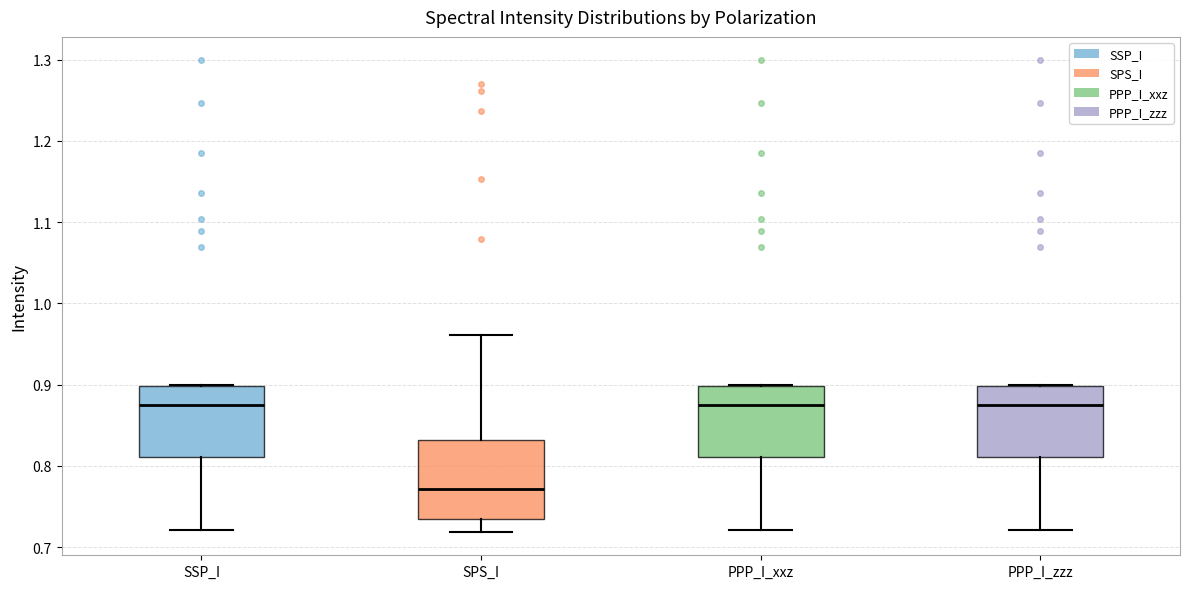

Reading left to right, read every box against the y-axis: the position of its median line, the range the box covers, and the ends of its whiskers. The values are not printed on the chart, so give them approximately, as read against the axis.

SSP_I: median 0.87, box 0.81 to 0.90, whiskers 0.72 to 0.90
SPS_I: median 0.77, box 0.73 to 0.83, whiskers 0.72 to 0.96
PPP_I_xxz: median 0.87, box 0.81 to 0.90, whiskers 0.72 to 0.90
PPP_I_zzz: median 0.87, box 0.81 to 0.90, whiskers 0.72 to 0.90